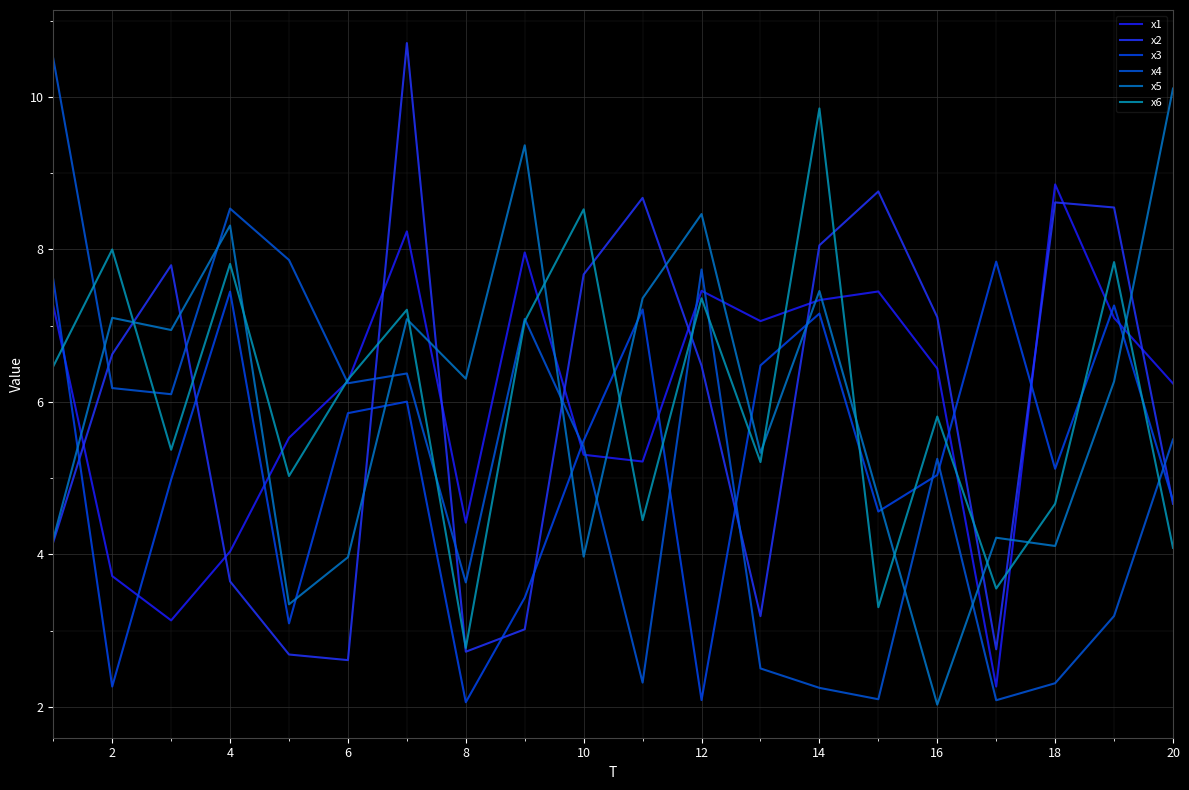

How many categories are shown in the chart?

20